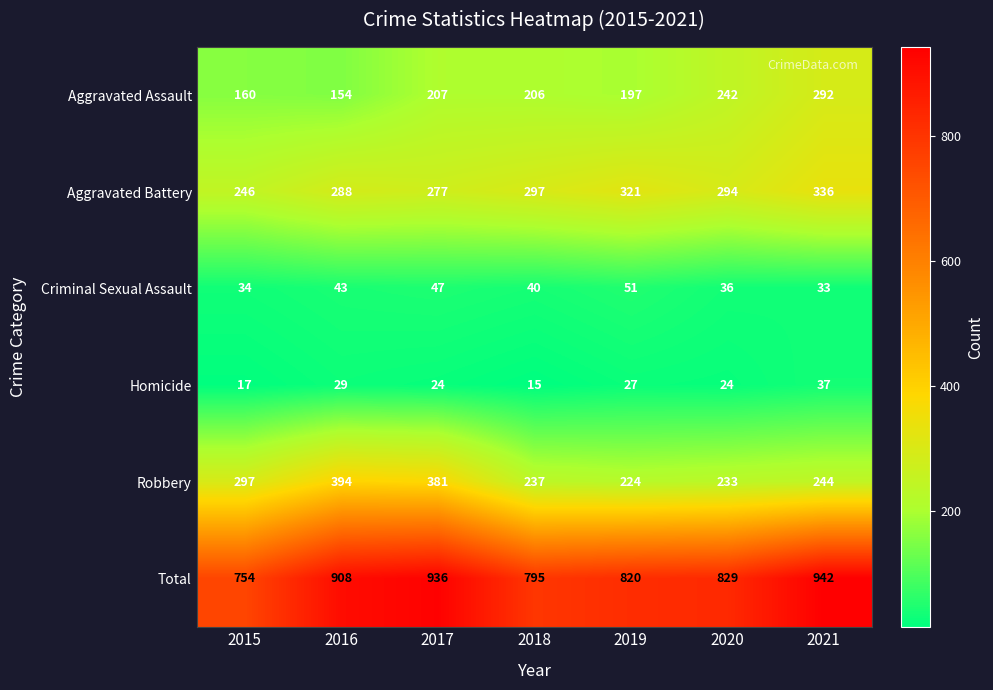

True or false: Total has a value of 1548 at 2016.

False